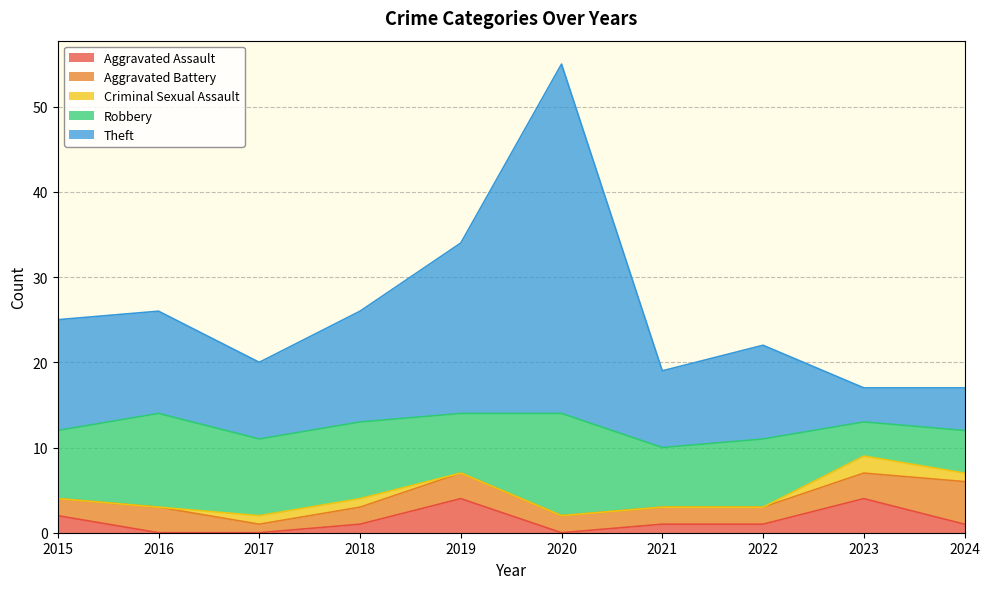

True or false: Aggravated Assault and Robbery intersect in this chart.

False